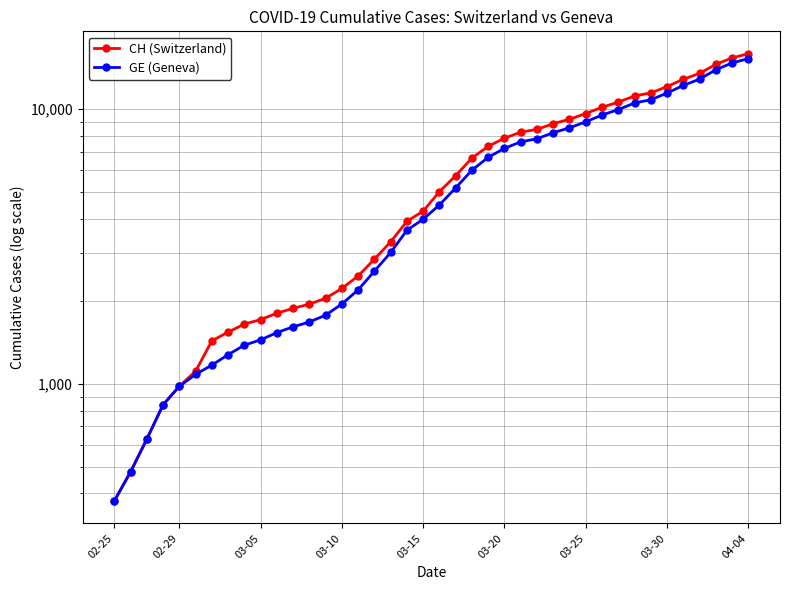

What is the sum of all CH (Switzerland) values?

242133